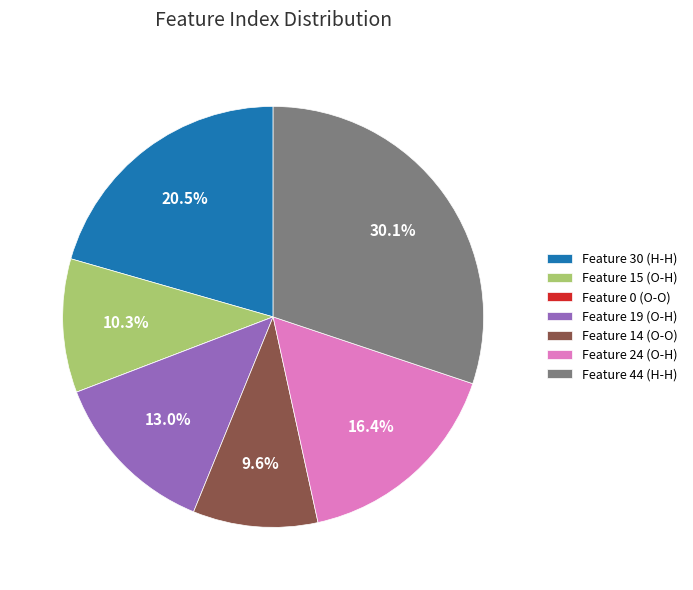

Does any single category account for the majority?

No